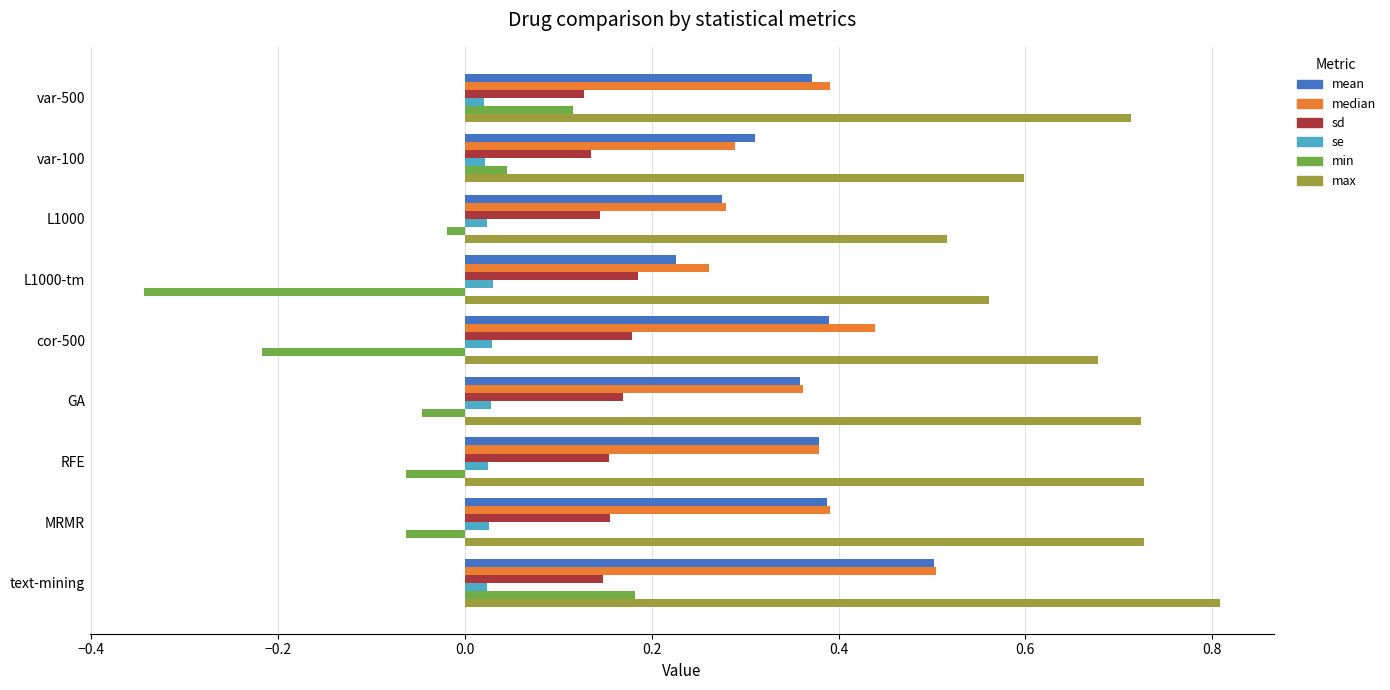

What is the maximum value shown in the chart?

0.8